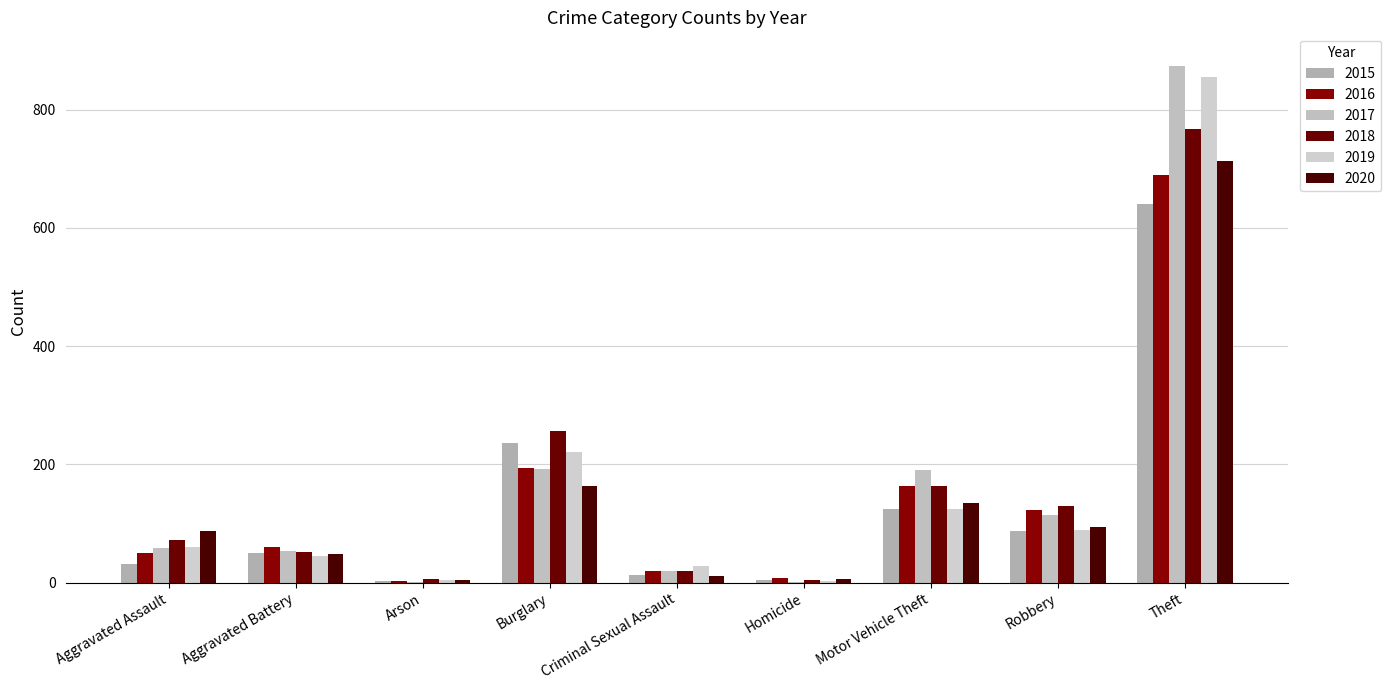

Is it true that 2020 equals 163 at Burglary?

True